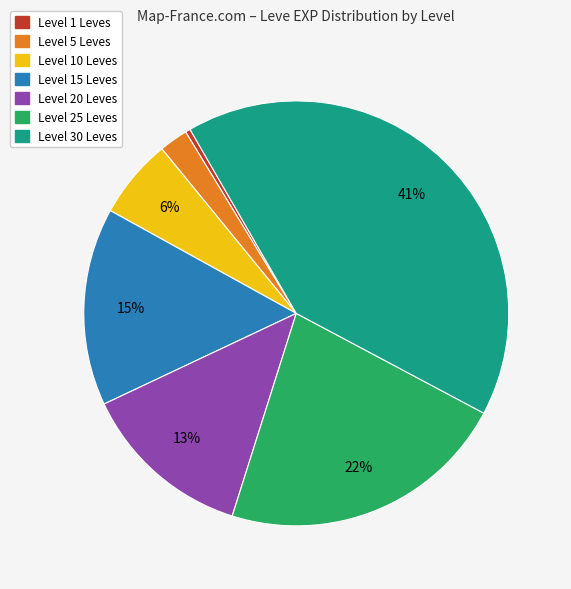

Is there any slice that represents more than half of the pie?

No